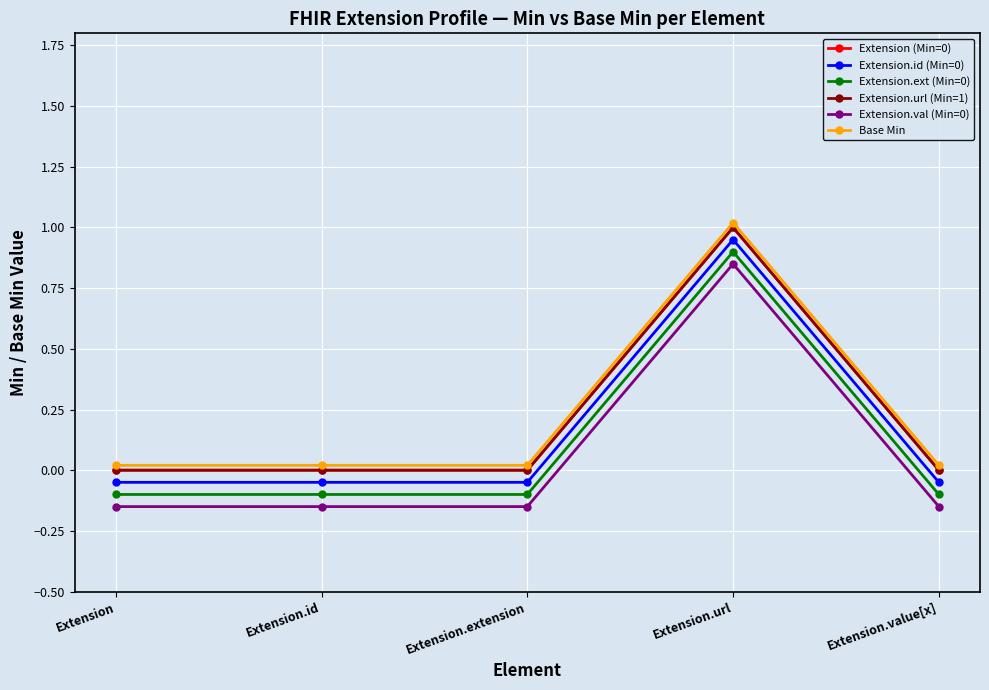

How many lines are shown in the chart?

6